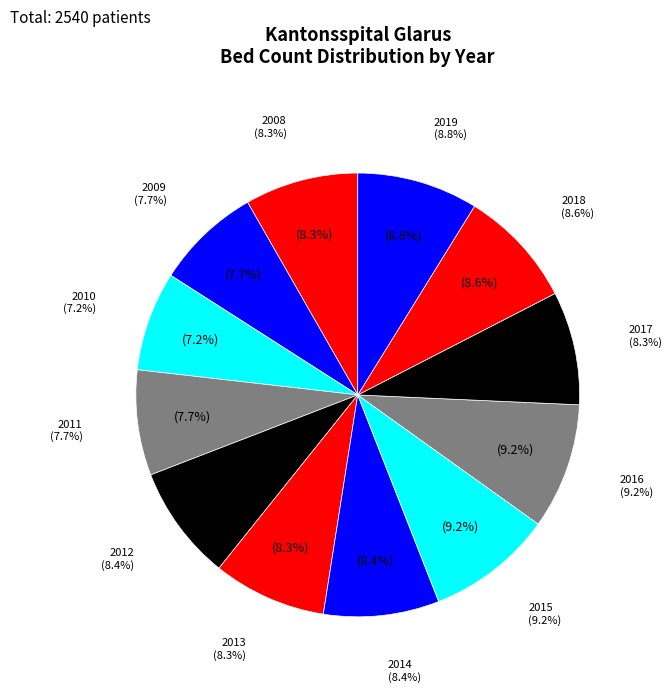

Rank the categories by value from lowest to highest.

2010, 2009, 2011, 2008, 2013, 2017, 2012, 2014, 2018, 2019, 2015, 2016